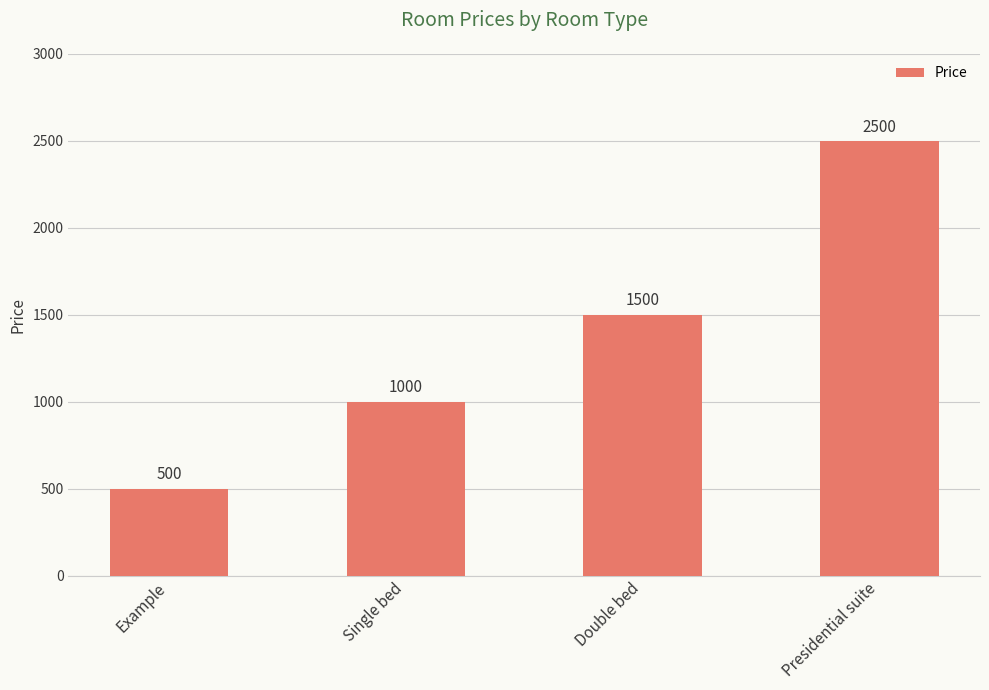

What is the label of the 1st bar from the right?

Presidential suite